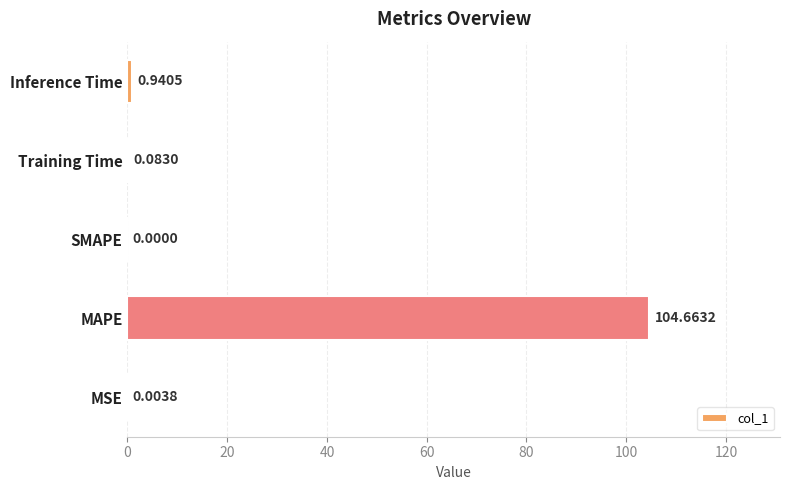

What is the sum of all values?

105.7